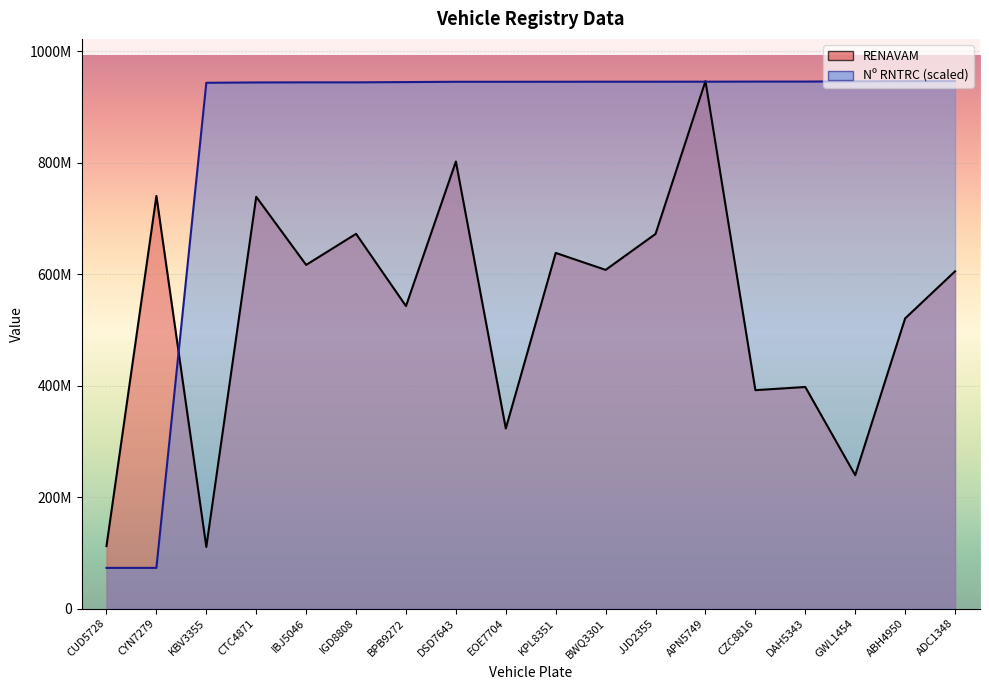

Reading left to right, what are all the values shown in this chart?

RENAVAM: 112151353.0	740393200.0	110564030.0	738868582.0	616654626.0	672396858.0	542790041.0	802174450.0	323115080.0	638132819.0	607720085.0	672232081.0	946491070.0	391894854.0	397589158.0	239332024.0	520669959.0	605159980.0
Nº RNTRC: 72990147.1	72990147.1	943450745.3	944059928.0	944216415.3	944216415.3	944713821.4	945255938.1	945255938.1	945300648.8	945384481.2	945384481.2	945406836.6	945585679.2	945585679.2	946122207.1	946356938.0	946491070.0